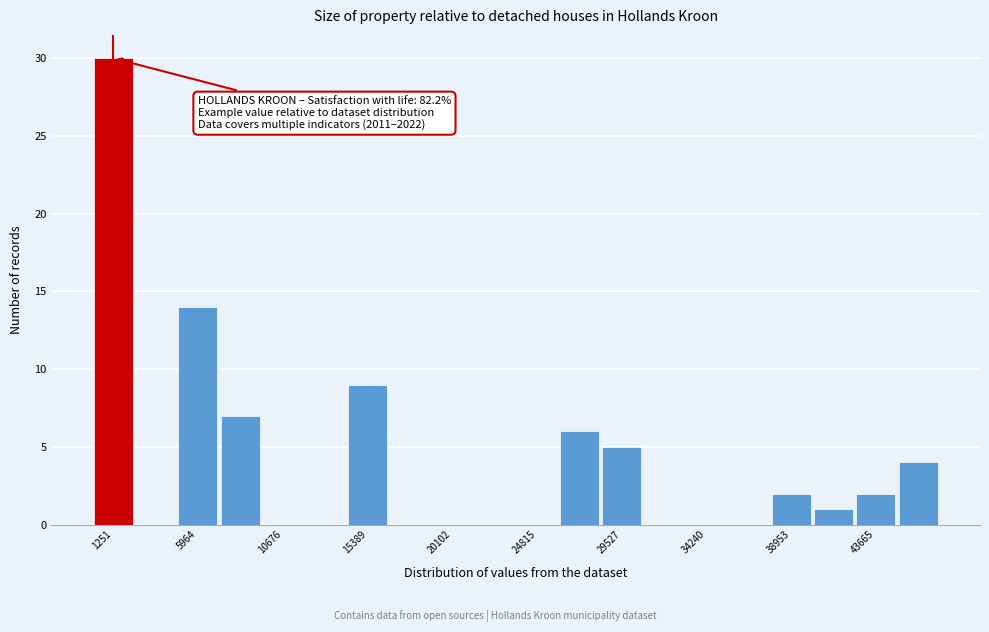

Which range on the x-axis has the tallest bar?

0 to 2500